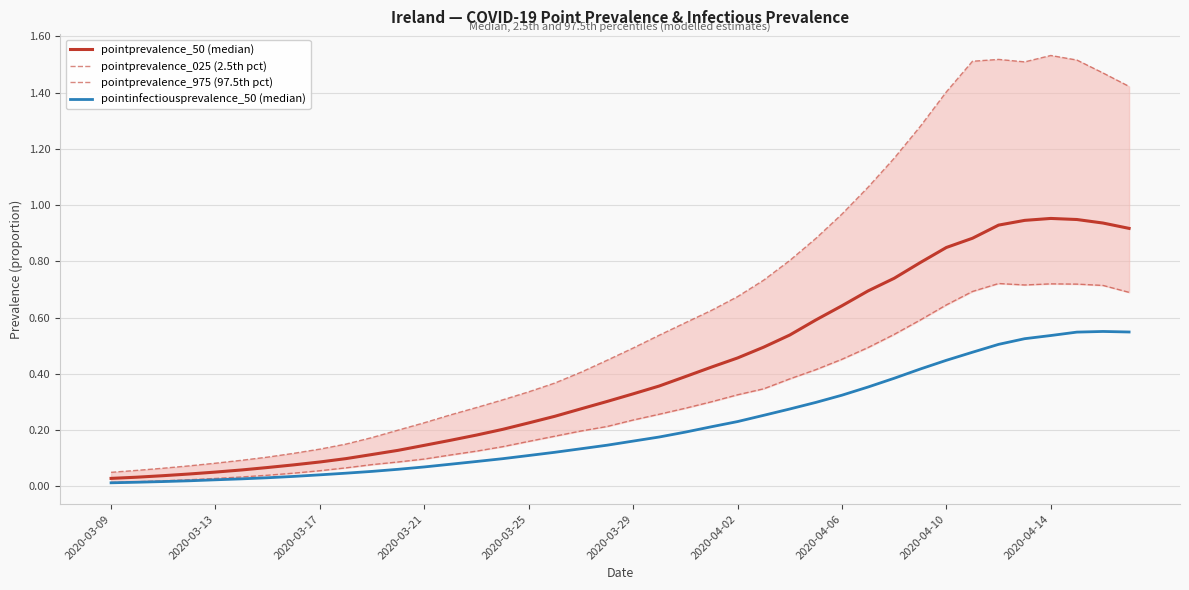

True or false: pointprevalence_50 (median) and pointprevalence_025 (2.5th pct) cross at least once.

False